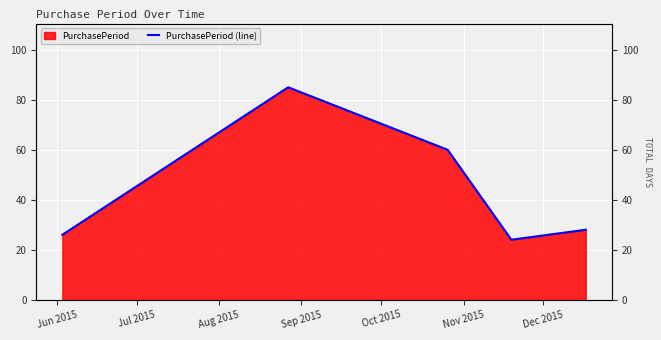

Count the number of data series in this chart.

1